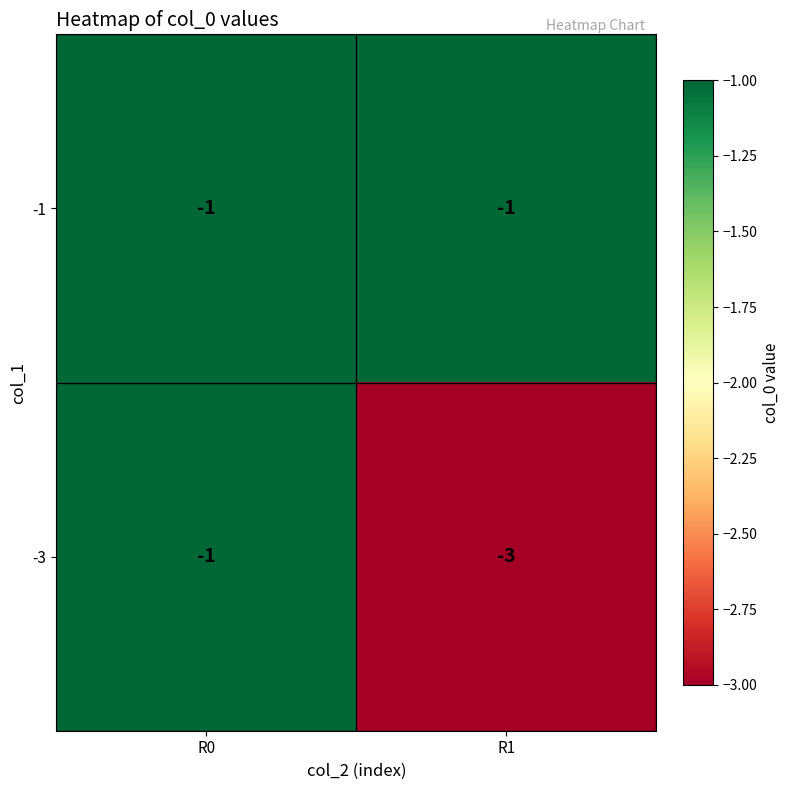

At which category is the sum across all series the highest?

R0